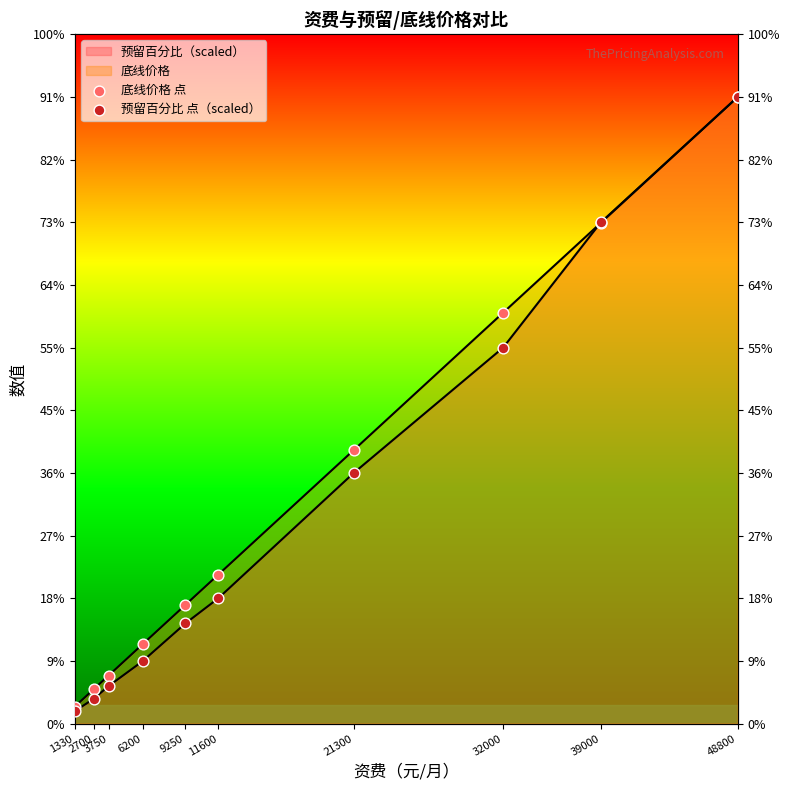

Which series contains the highest Y value?

底线价格 点